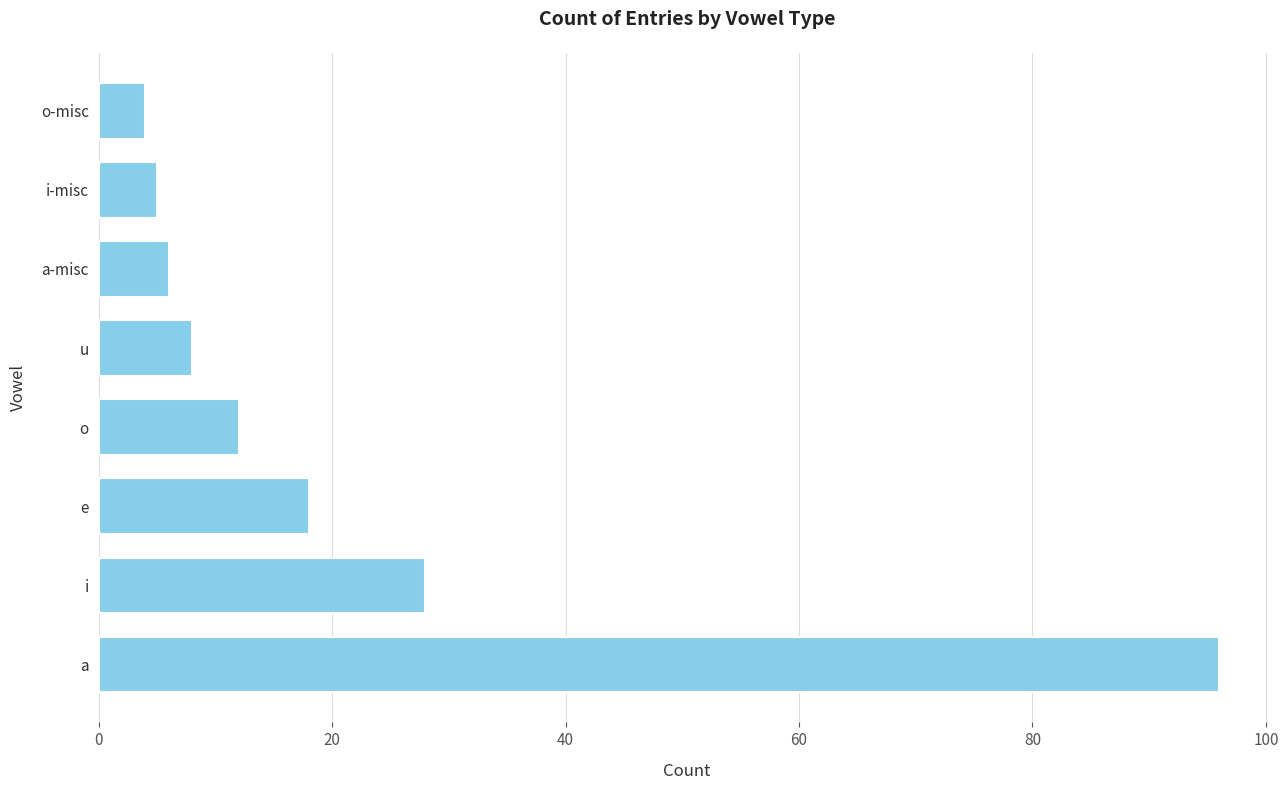

Reading bottom to top, extract all data points from this chart.

a=96	i=28	e=18	o=12	u=8	a-misc=6	i-misc=5	o-misc=4